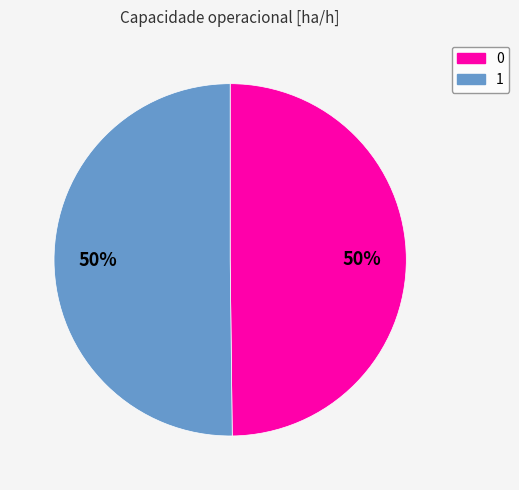

Is the sum of 1 and 0 greater than half?

Yes